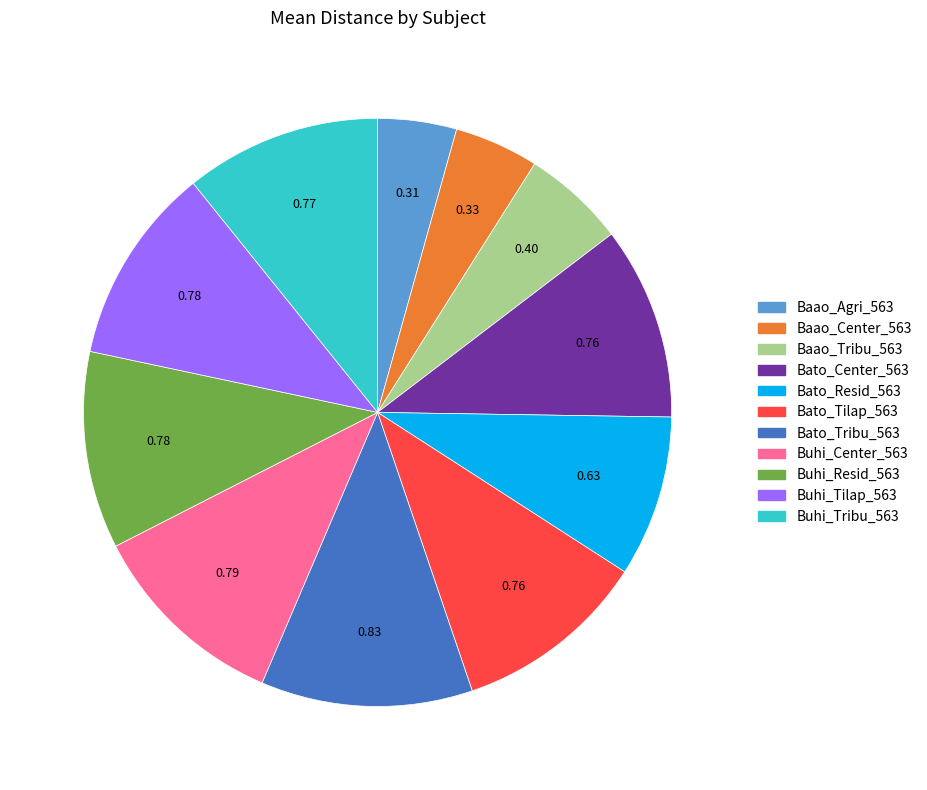

Does Baao_Center_563 account for over 50% of the chart?

No